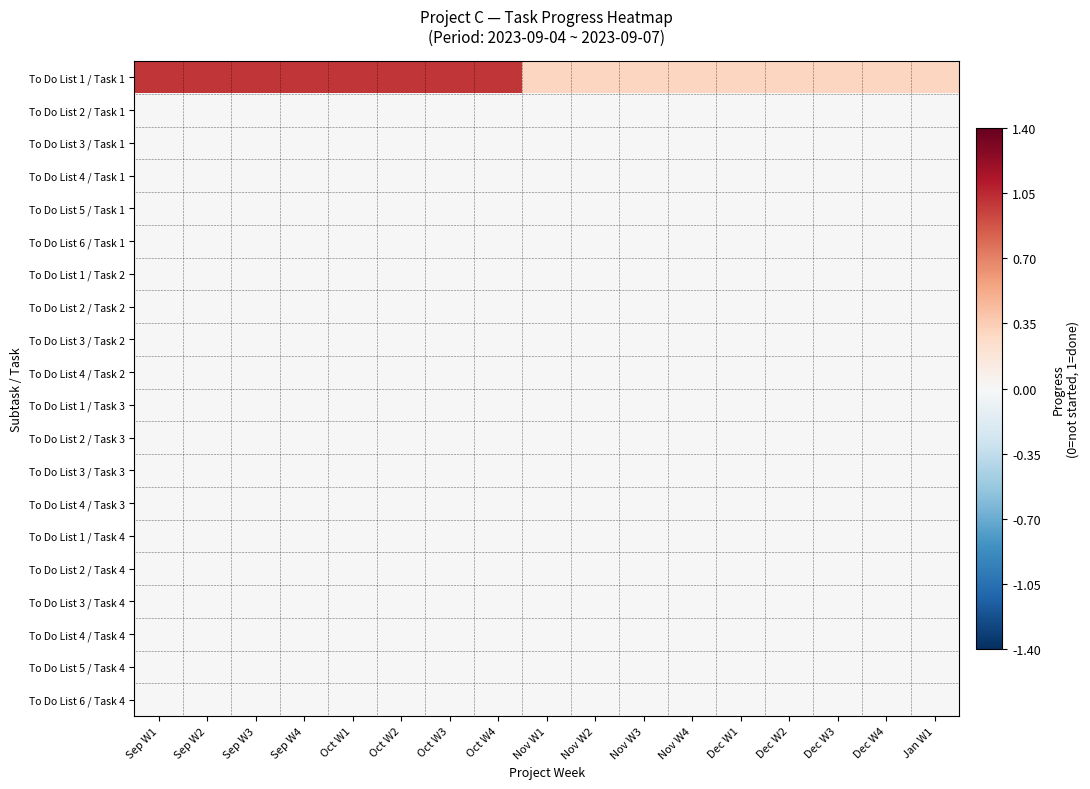

Reading left to right, what are all the values shown in this chart?

To Do List 1 / Task 1: Sep W1=1.0	Sep W2=1.0	Sep W3=1.0	Sep W4=1.0	Oct W1=1.0	Oct W2=1.0	Oct W3=1.0	Oct W4=1.0	Nov W1=0.3	Nov W2=0.3	Nov W3=0.3	Nov W4=0.3	Dec W1=0.3	Dec W2=0.3	Dec W3=0.3	Dec W4=0.3	Jan W1=0.3
To Do List 2 / Task 1: Sep W1=0.0	Sep W2=0.0	Sep W3=0.0	Sep W4=0.0	Oct W1=0.0	Oct W2=0.0	Oct W3=0.0	Oct W4=0.0	Nov W1=0.0	Nov W2=0.0	Nov W3=0.0	Nov W4=0.0	Dec W1=0.0	Dec W2=0.0	Dec W3=0.0	Dec W4=0.0	Jan W1=0.0
To Do List 3 / Task 1: Sep W1=0.0	Sep W2=0.0	Sep W3=0.0	Sep W4=0.0	Oct W1=0.0	Oct W2=0.0	Oct W3=0.0	Oct W4=0.0	Nov W1=0.0	Nov W2=0.0	Nov W3=0.0	Nov W4=0.0	Dec W1=0.0	Dec W2=0.0	Dec W3=0.0	Dec W4=0.0	Jan W1=0.0
To Do List 4 / Task 1: Sep W1=0.0	Sep W2=0.0	Sep W3=0.0	Sep W4=0.0	Oct W1=0.0	Oct W2=0.0	Oct W3=0.0	Oct W4=0.0	Nov W1=0.0	Nov W2=0.0	Nov W3=0.0	Nov W4=0.0	Dec W1=0.0	Dec W2=0.0	Dec W3=0.0	Dec W4=0.0	Jan W1=0.0
To Do List 5 / Task 1: Sep W1=0.0	Sep W2=0.0	Sep W3=0.0	Sep W4=0.0	Oct W1=0.0	Oct W2=0.0	Oct W3=0.0	Oct W4=0.0	Nov W1=0.0	Nov W2=0.0	Nov W3=0.0	Nov W4=0.0	Dec W1=0.0	Dec W2=0.0	Dec W3=0.0	Dec W4=0.0	Jan W1=0.0
To Do List 6 / Task 1: Sep W1=0.0	Sep W2=0.0	Sep W3=0.0	Sep W4=0.0	Oct W1=0.0	Oct W2=0.0	Oct W3=0.0	Oct W4=0.0	Nov W1=0.0	Nov W2=0.0	Nov W3=0.0	Nov W4=0.0	Dec W1=0.0	Dec W2=0.0	Dec W3=0.0	Dec W4=0.0	Jan W1=0.0
To Do List 1 / Task 2: Sep W1=0.0	Sep W2=0.0	Sep W3=0.0	Sep W4=0.0	Oct W1=0.0	Oct W2=0.0	Oct W3=0.0	Oct W4=0.0	Nov W1=0.0	Nov W2=0.0	Nov W3=0.0	Nov W4=0.0	Dec W1=0.0	Dec W2=0.0	Dec W3=0.0	Dec W4=0.0	Jan W1=0.0
To Do List 2 / Task 2: Sep W1=0.0	Sep W2=0.0	Sep W3=0.0	Sep W4=0.0	Oct W1=0.0	Oct W2=0.0	Oct W3=0.0	Oct W4=0.0	Nov W1=0.0	Nov W2=0.0	Nov W3=0.0	Nov W4=0.0	Dec W1=0.0	Dec W2=0.0	Dec W3=0.0	Dec W4=0.0	Jan W1=0.0
To Do List 3 / Task 2: Sep W1=0.0	Sep W2=0.0	Sep W3=0.0	Sep W4=0.0	Oct W1=0.0	Oct W2=0.0	Oct W3=0.0	Oct W4=0.0	Nov W1=0.0	Nov W2=0.0	Nov W3=0.0	Nov W4=0.0	Dec W1=0.0	Dec W2=0.0	Dec W3=0.0	Dec W4=0.0	Jan W1=0.0
To Do List 4 / Task 2: Sep W1=0.0	Sep W2=0.0	Sep W3=0.0	Sep W4=0.0	Oct W1=0.0	Oct W2=0.0	Oct W3=0.0	Oct W4=0.0	Nov W1=0.0	Nov W2=0.0	Nov W3=0.0	Nov W4=0.0	Dec W1=0.0	Dec W2=0.0	Dec W3=0.0	Dec W4=0.0	Jan W1=0.0
To Do List 1 / Task 3: Sep W1=0.0	Sep W2=0.0	Sep W3=0.0	Sep W4=0.0	Oct W1=0.0	Oct W2=0.0	Oct W3=0.0	Oct W4=0.0	Nov W1=0.0	Nov W2=0.0	Nov W3=0.0	Nov W4=0.0	Dec W1=0.0	Dec W2=0.0	Dec W3=0.0	Dec W4=0.0	Jan W1=0.0
To Do List 2 / Task 3: Sep W1=0.0	Sep W2=0.0	Sep W3=0.0	Sep W4=0.0	Oct W1=0.0	Oct W2=0.0	Oct W3=0.0	Oct W4=0.0	Nov W1=0.0	Nov W2=0.0	Nov W3=0.0	Nov W4=0.0	Dec W1=0.0	Dec W2=0.0	Dec W3=0.0	Dec W4=0.0	Jan W1=0.0
To Do List 3 / Task 3: Sep W1=0.0	Sep W2=0.0	Sep W3=0.0	Sep W4=0.0	Oct W1=0.0	Oct W2=0.0	Oct W3=0.0	Oct W4=0.0	Nov W1=0.0	Nov W2=0.0	Nov W3=0.0	Nov W4=0.0	Dec W1=0.0	Dec W2=0.0	Dec W3=0.0	Dec W4=0.0	Jan W1=0.0
To Do List 4 / Task 3: Sep W1=0.0	Sep W2=0.0	Sep W3=0.0	Sep W4=0.0	Oct W1=0.0	Oct W2=0.0	Oct W3=0.0	Oct W4=0.0	Nov W1=0.0	Nov W2=0.0	Nov W3=0.0	Nov W4=0.0	Dec W1=0.0	Dec W2=0.0	Dec W3=0.0	Dec W4=0.0	Jan W1=0.0
To Do List 1 / Task 4: Sep W1=0.0	Sep W2=0.0	Sep W3=0.0	Sep W4=0.0	Oct W1=0.0	Oct W2=0.0	Oct W3=0.0	Oct W4=0.0	Nov W1=0.0	Nov W2=0.0	Nov W3=0.0	Nov W4=0.0	Dec W1=0.0	Dec W2=0.0	Dec W3=0.0	Dec W4=0.0	Jan W1=0.0
To Do List 2 / Task 4: Sep W1=0.0	Sep W2=0.0	Sep W3=0.0	Sep W4=0.0	Oct W1=0.0	Oct W2=0.0	Oct W3=0.0	Oct W4=0.0	Nov W1=0.0	Nov W2=0.0	Nov W3=0.0	Nov W4=0.0	Dec W1=0.0	Dec W2=0.0	Dec W3=0.0	Dec W4=0.0	Jan W1=0.0
To Do List 3 / Task 4: Sep W1=0.0	Sep W2=0.0	Sep W3=0.0	Sep W4=0.0	Oct W1=0.0	Oct W2=0.0	Oct W3=0.0	Oct W4=0.0	Nov W1=0.0	Nov W2=0.0	Nov W3=0.0	Nov W4=0.0	Dec W1=0.0	Dec W2=0.0	Dec W3=0.0	Dec W4=0.0	Jan W1=0.0
To Do List 4 / Task 4: Sep W1=0.0	Sep W2=0.0	Sep W3=0.0	Sep W4=0.0	Oct W1=0.0	Oct W2=0.0	Oct W3=0.0	Oct W4=0.0	Nov W1=0.0	Nov W2=0.0	Nov W3=0.0	Nov W4=0.0	Dec W1=0.0	Dec W2=0.0	Dec W3=0.0	Dec W4=0.0	Jan W1=0.0
To Do List 5 / Task 4: Sep W1=0.0	Sep W2=0.0	Sep W3=0.0	Sep W4=0.0	Oct W1=0.0	Oct W2=0.0	Oct W3=0.0	Oct W4=0.0	Nov W1=0.0	Nov W2=0.0	Nov W3=0.0	Nov W4=0.0	Dec W1=0.0	Dec W2=0.0	Dec W3=0.0	Dec W4=0.0	Jan W1=0.0
To Do List 6 / Task 4: Sep W1=0.0	Sep W2=0.0	Sep W3=0.0	Sep W4=0.0	Oct W1=0.0	Oct W2=0.0	Oct W3=0.0	Oct W4=0.0	Nov W1=0.0	Nov W2=0.0	Nov W3=0.0	Nov W4=0.0	Dec W1=0.0	Dec W2=0.0	Dec W3=0.0	Dec W4=0.0	Jan W1=0.0